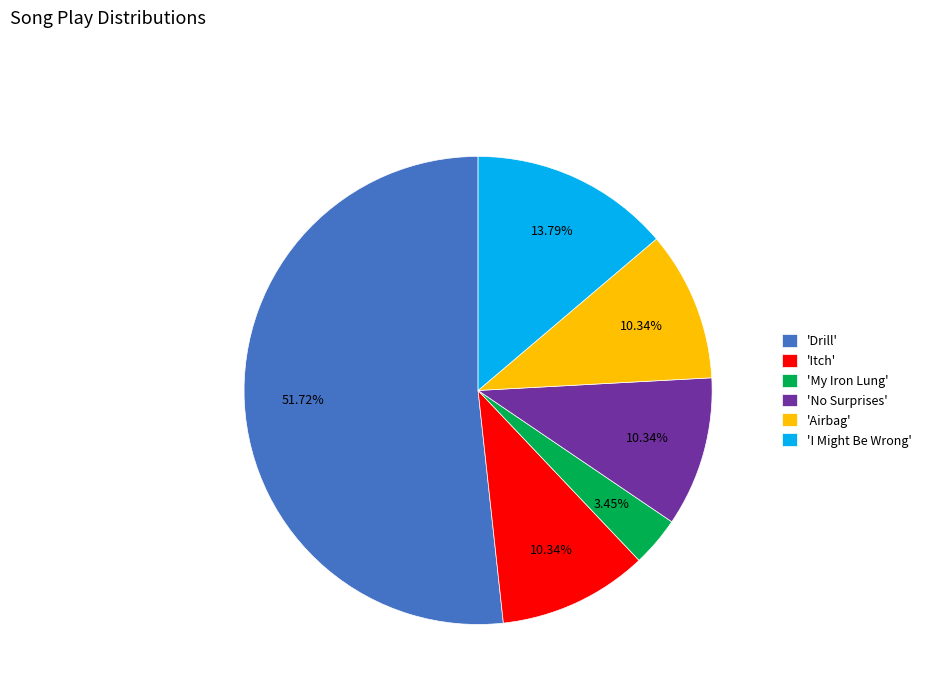

How many slices are in this pie chart?

6